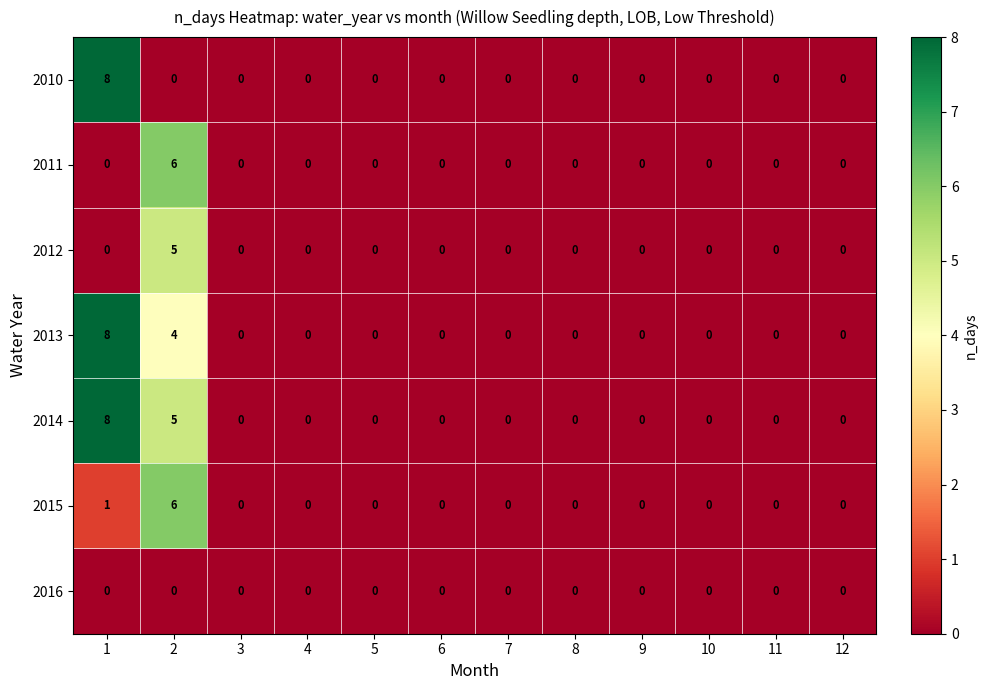

How many values in the 2015 series exceed 0?

2